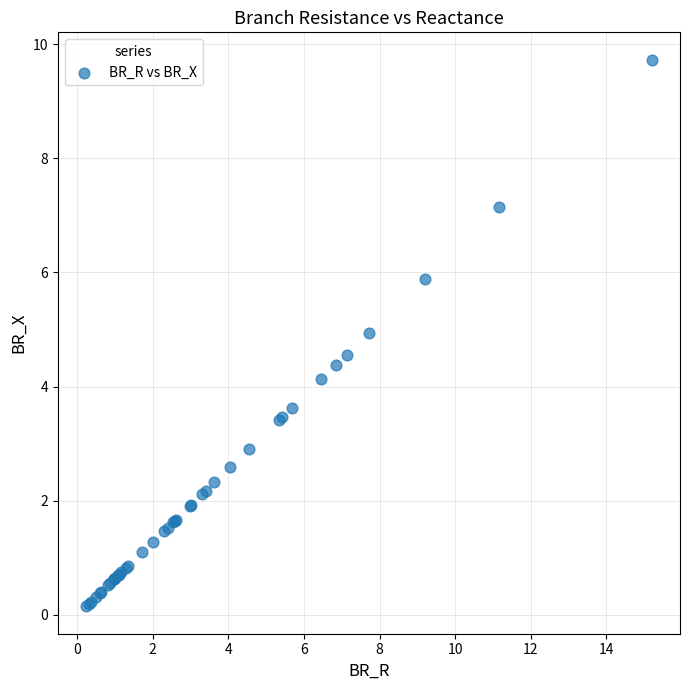

What Y value in the scatter plot is closest to 4?

4.1